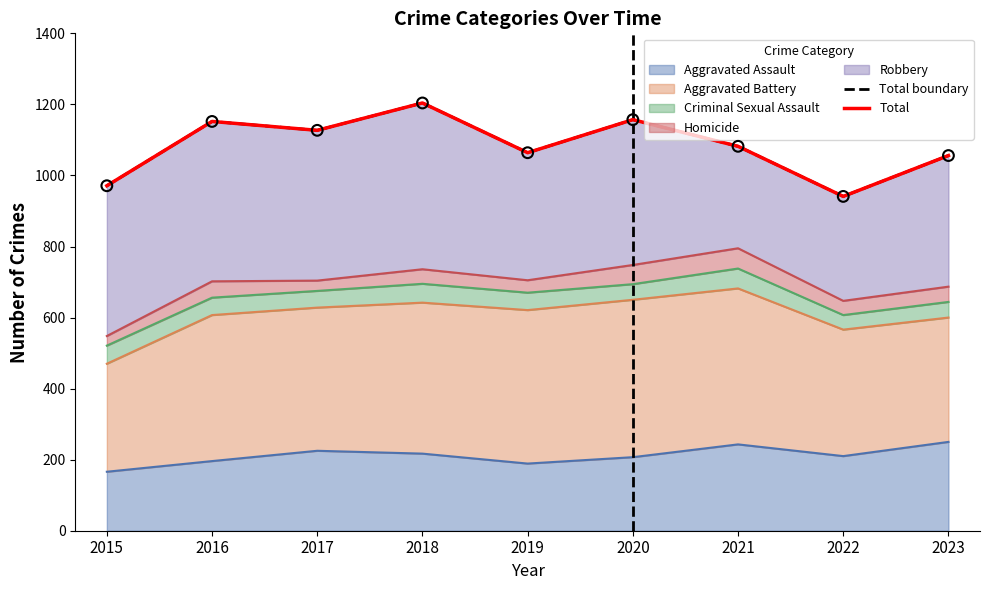

What is the total value across all series at 2021?

2164